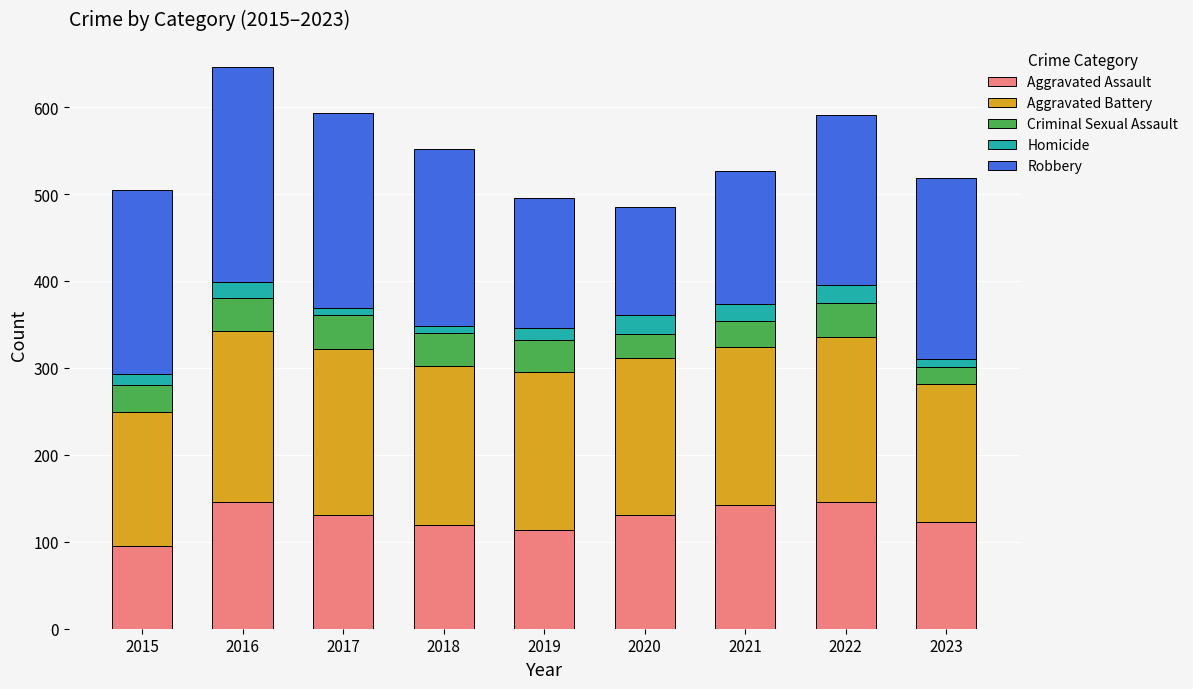

What is the difference between the maximum and minimum values in the Aggravated Assault series?

51